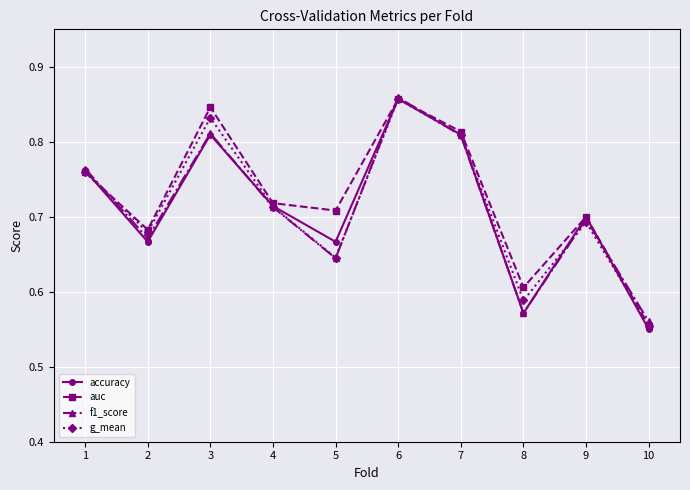

At which label is g_mean closest to 0?

10